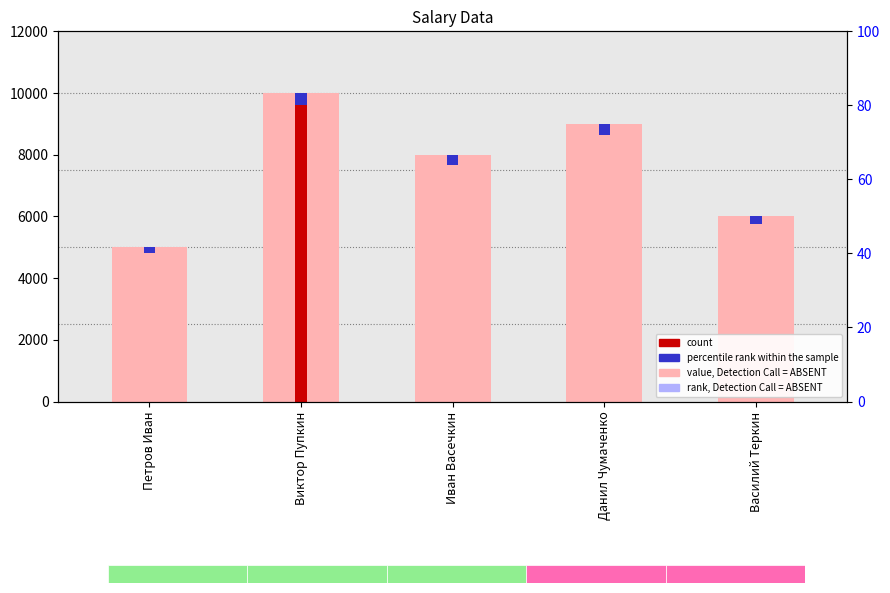

What is the difference between the maximum and minimum values?

5000